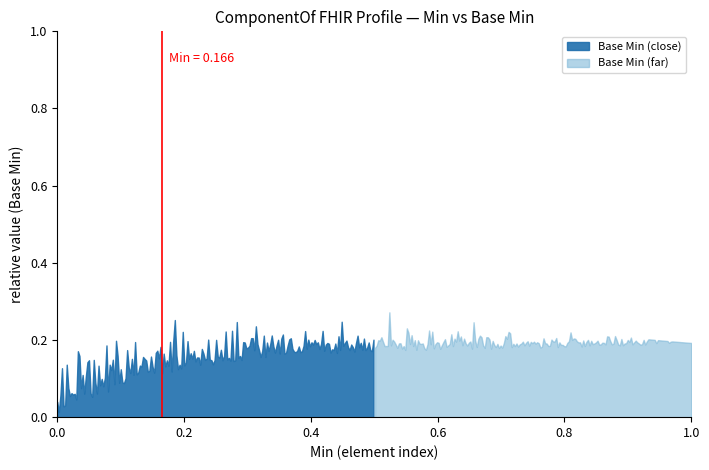

The chart shows a value of 2 at 1. True or false?

False